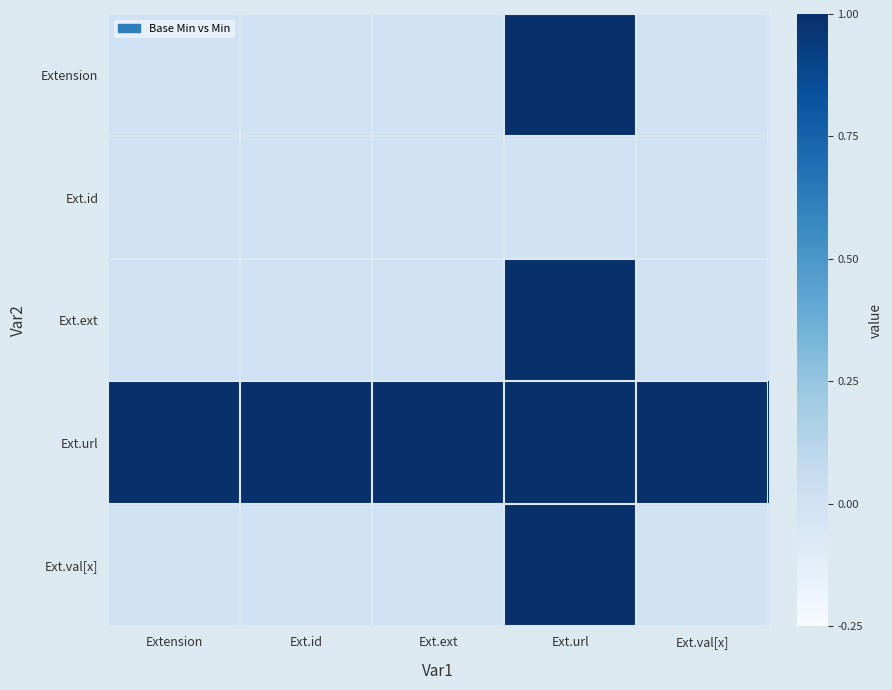

Reading left to right, what are all the values shown in this chart?

Extension: Extension=0	Ext.id=0	Ext.ext=0	Ext.url=1	Ext.val[x]=0
Ext.id: Extension=0	Ext.id=0	Ext.ext=0	Ext.url=0	Ext.val[x]=0
Ext.ext: Extension=0	Ext.id=0	Ext.ext=0	Ext.url=1	Ext.val[x]=0
Ext.url: Extension=1	Ext.id=1	Ext.ext=1	Ext.url=1	Ext.val[x]=1
Ext.val[x]: Extension=0	Ext.id=0	Ext.ext=0	Ext.url=1	Ext.val[x]=0